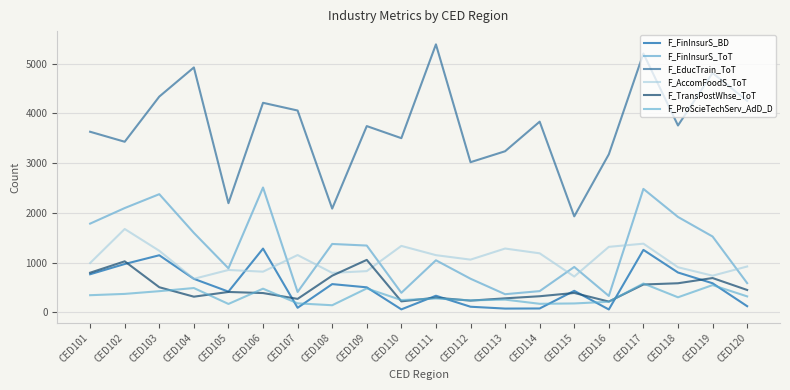

What is the difference between the highest and lowest values at CED106?

3825